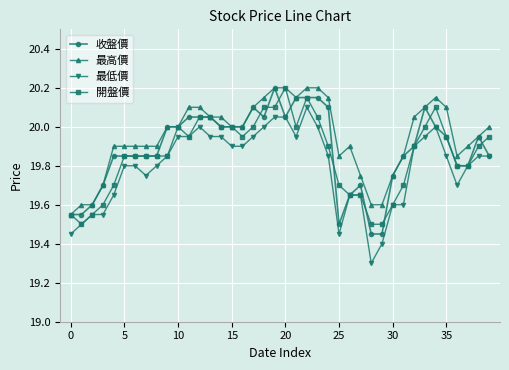

What is the value of the 收盤價 point at the 26th from the left?

19.5